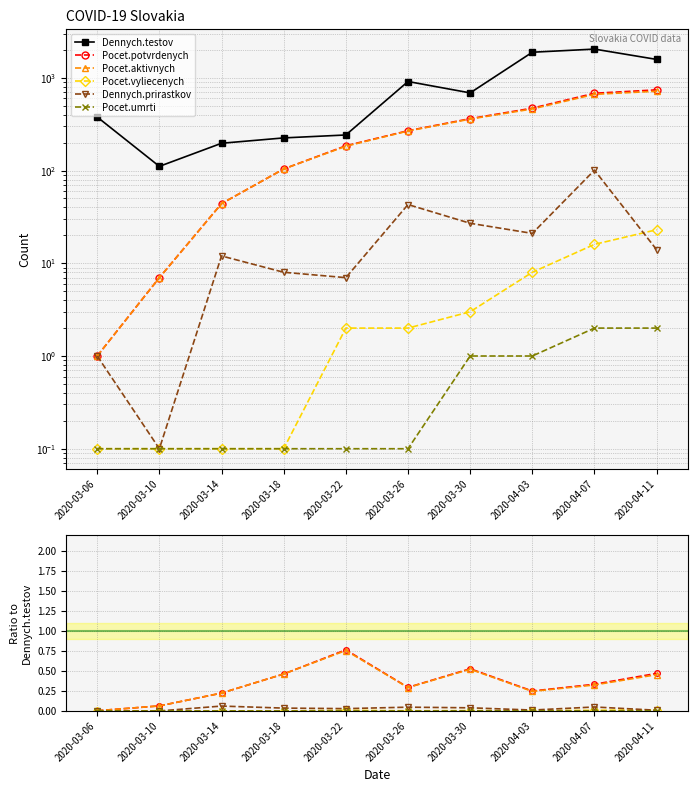

What are all the series names shown in the legend?

Dennych.testov, Pocet.potvrdenych, Pocet.aktivnych, Pocet.vyliecenych, Dennych.prirastkov, Pocet.umrti